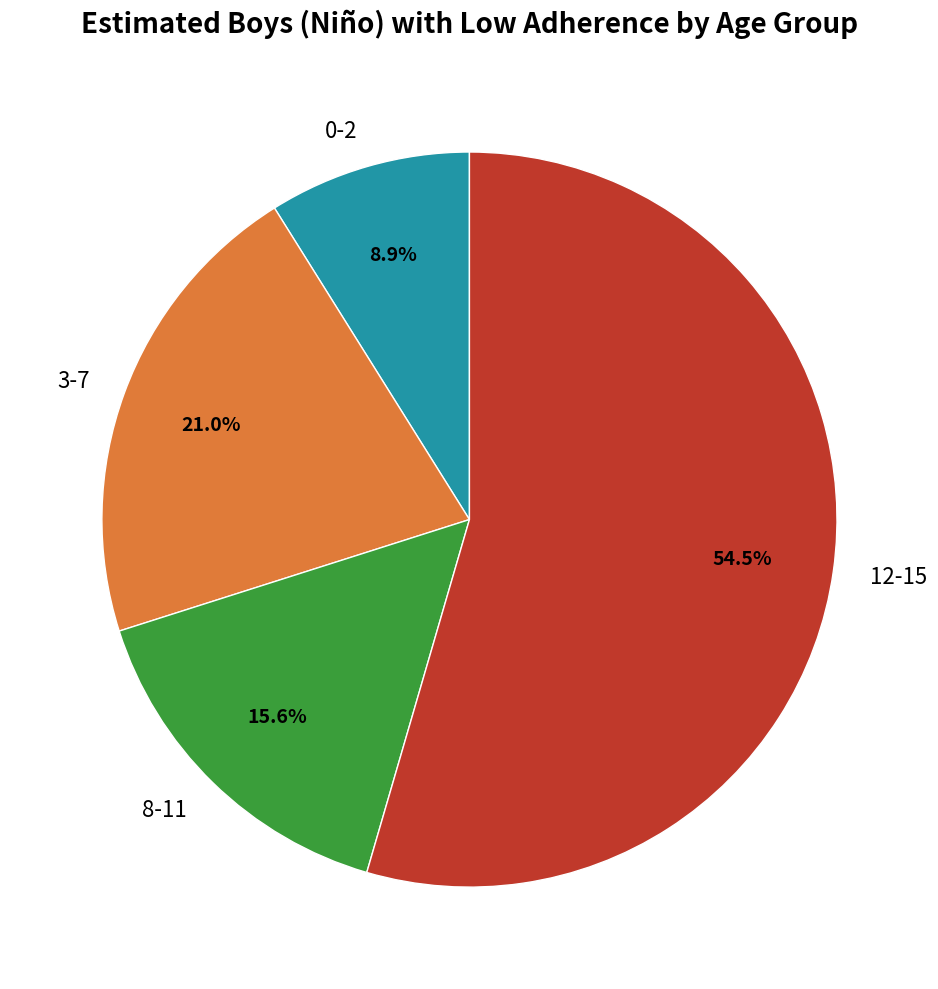

True or false: 3-7 accounts for 30% of the total.

False